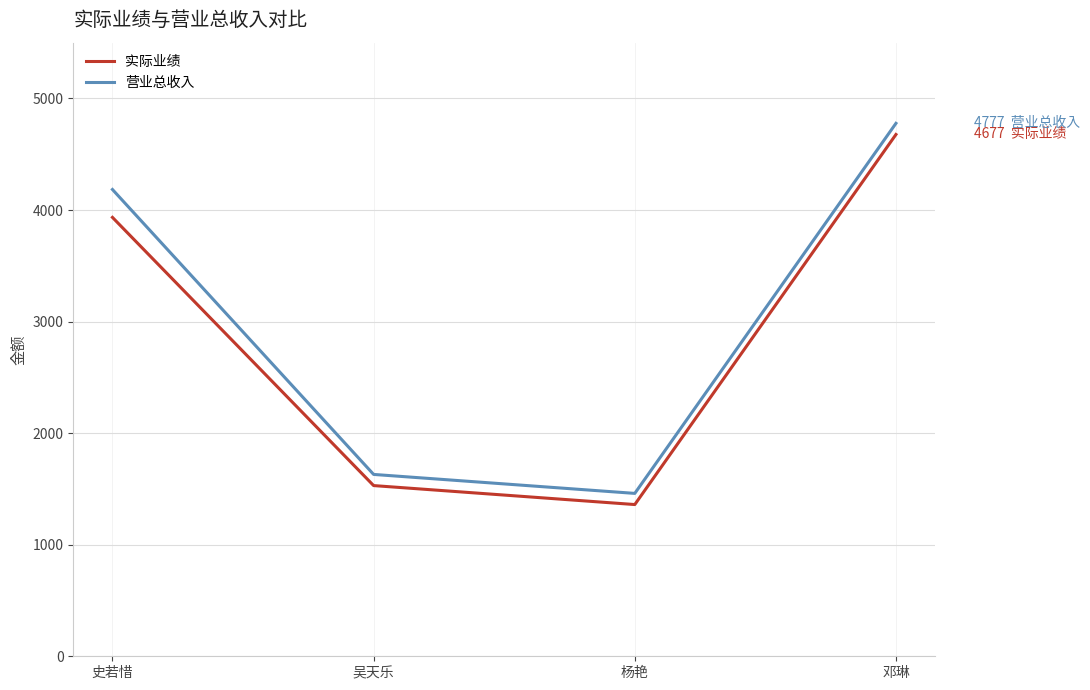

Is the value of 营业总收入 at 史若惜 greater than the value of 实际业绩 at 邓琳?

No